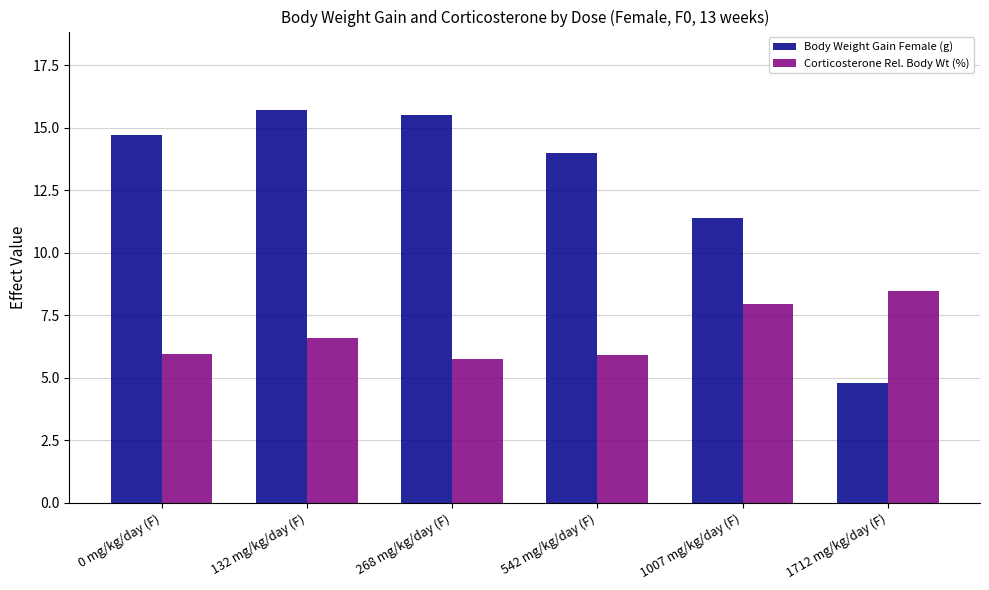

Which series has the largest total across all categories?

Body Weight Gain Female (g)